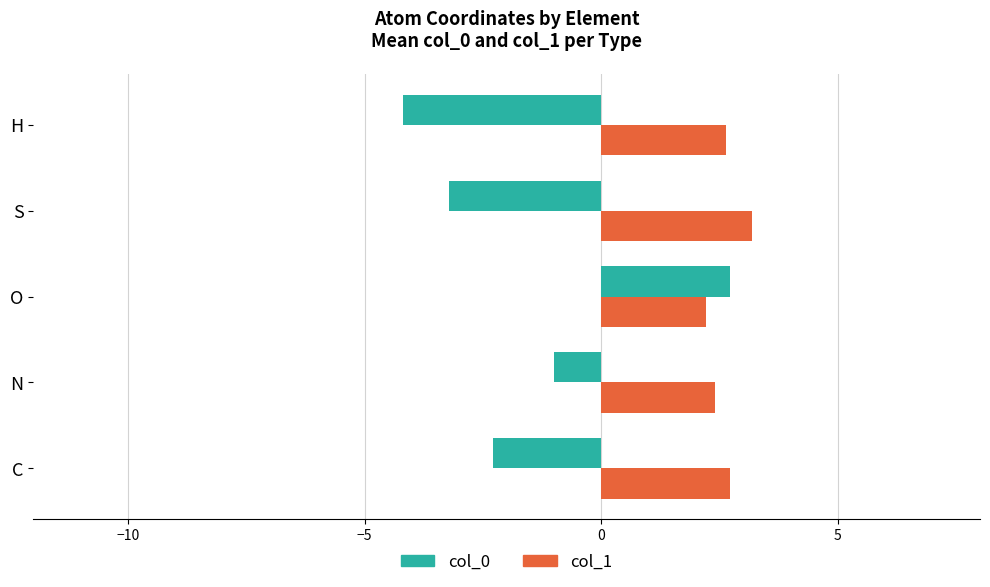

True or false: col_1 has a value of 2.2 at O.

True